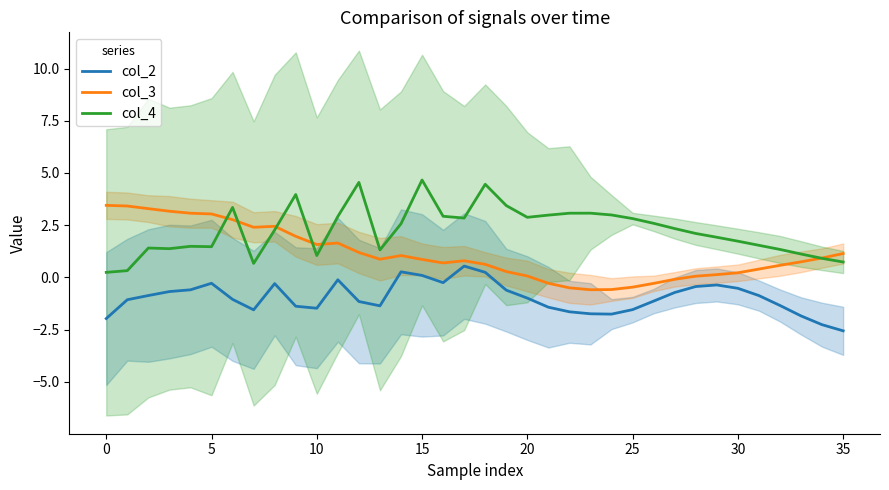

What is the smallest value displayed?

-2.6